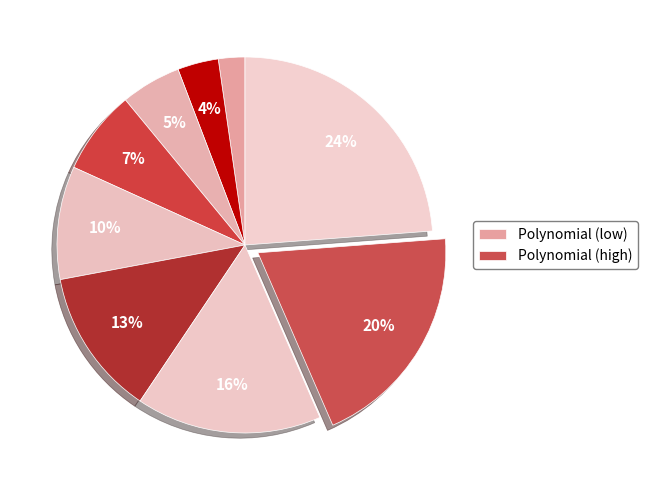

How many slices are in this pie chart?

9